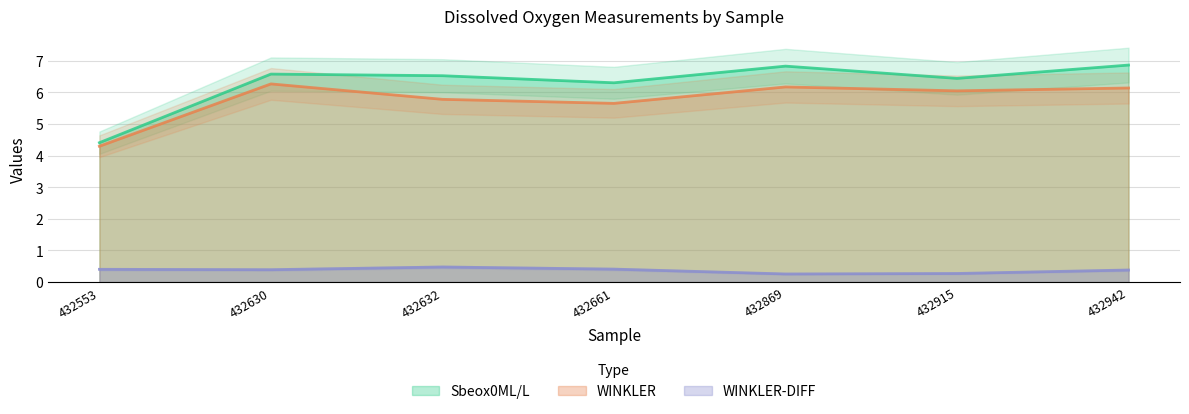

The Sbeox0ML/L series shows 4.3 at 432661. True or false?

False